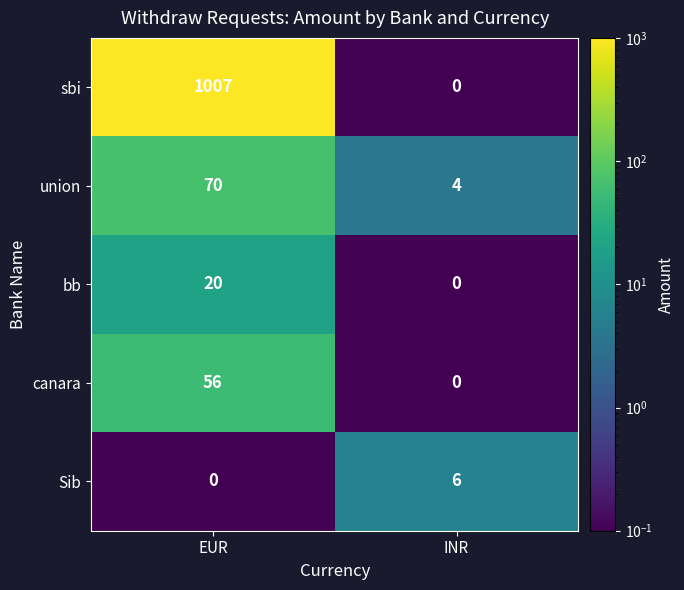

How many series are shown in this chart?

5